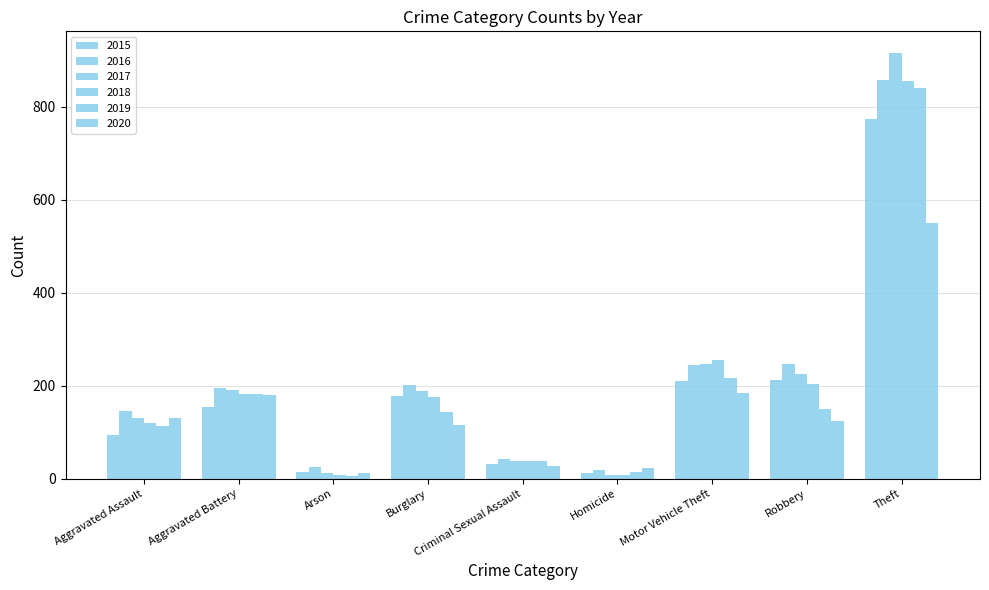

Where does the 2018 series first go above 176?

Aggravated Battery